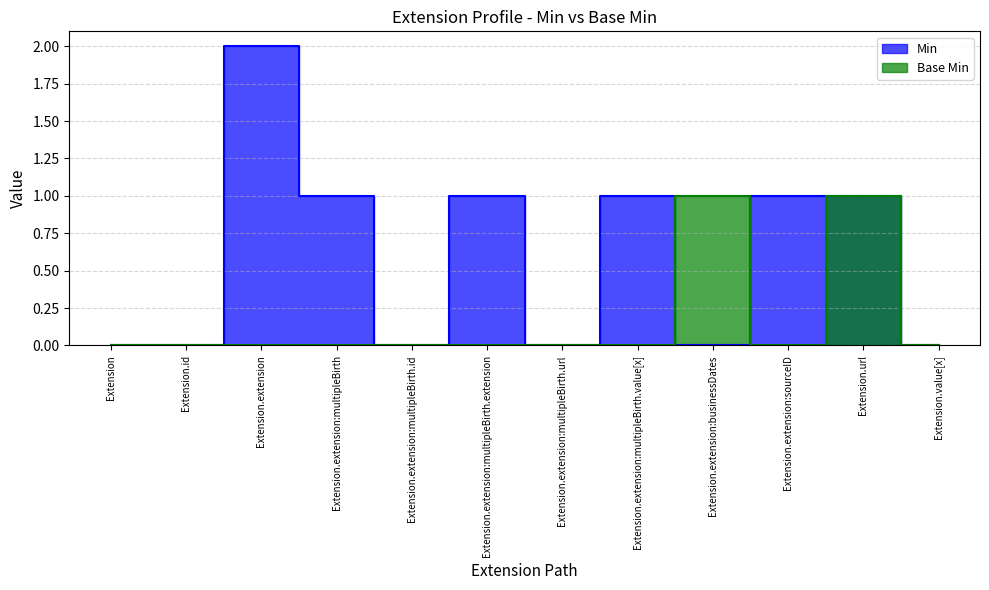

How many times do Min and Base Min cross each other?

2